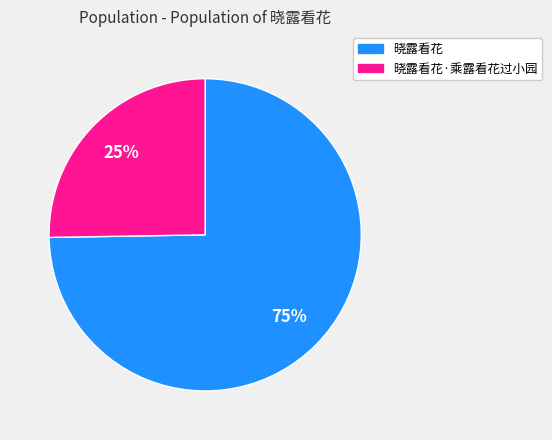

True or false: 晓露看花·乘露看花过小园 accounts for 37% of the total.

False